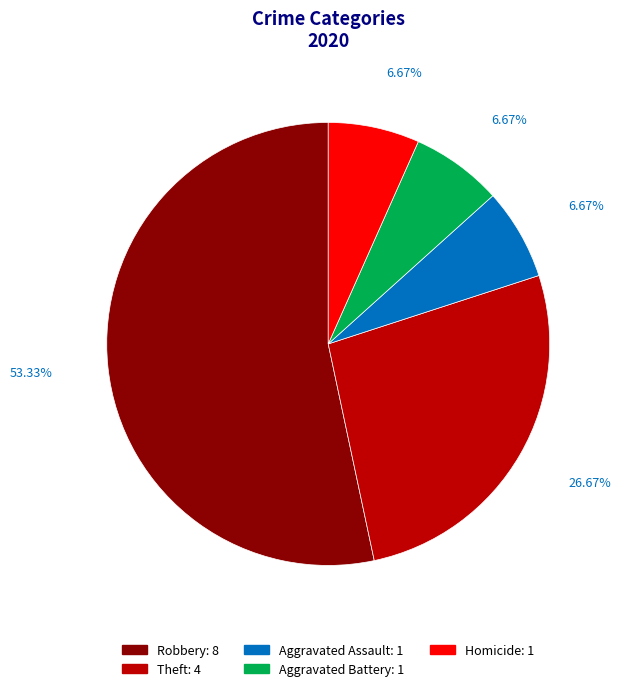

Is there any slice that represents more than half of the pie?

Yes